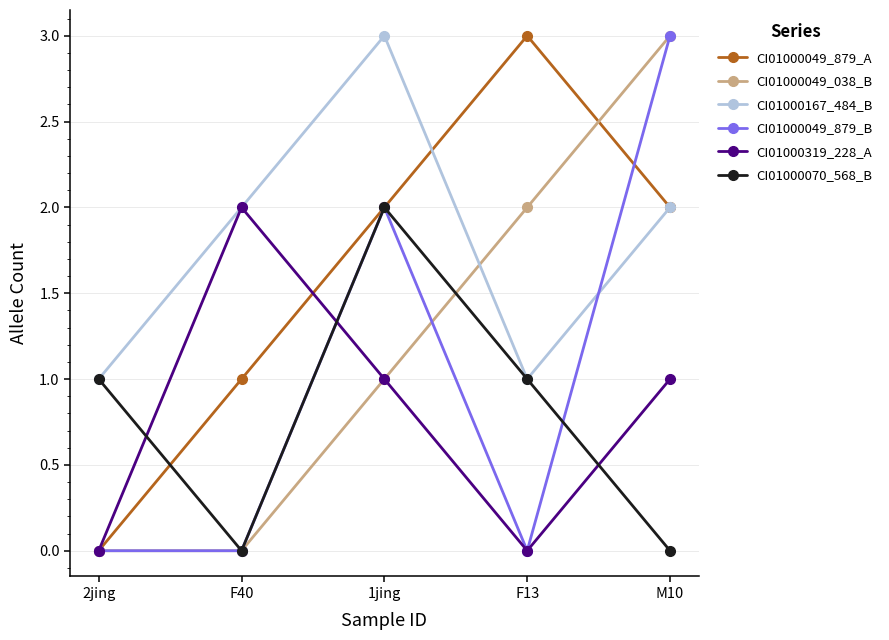

True or false: CI01000049_038_B has more than 1 points higher than both neighbors.

False